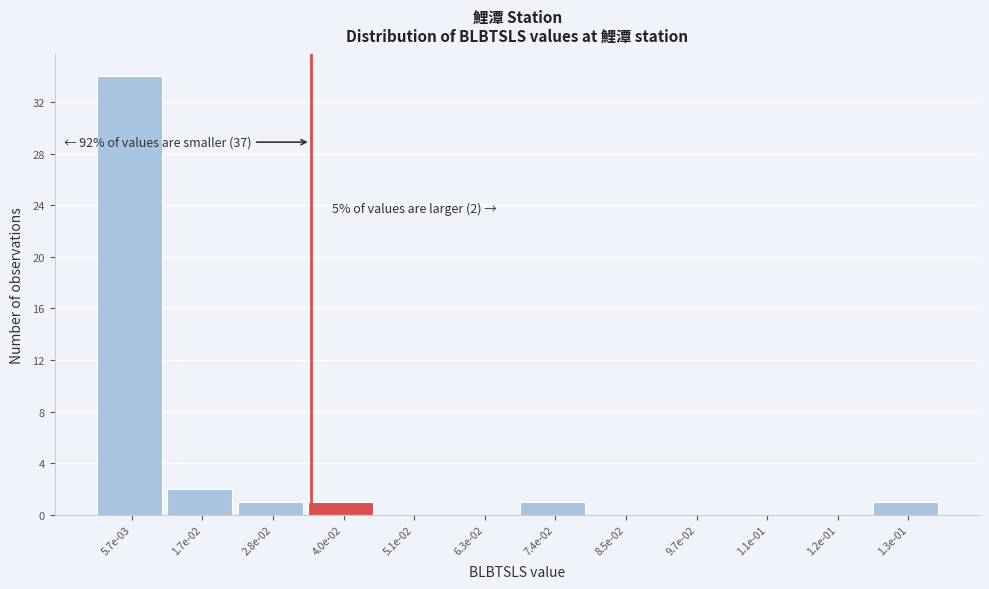

Reading left to right, transcribe all the data shown in this chart.

5.7e-03=34	1.7e-02=2	2.8e-02=1	4.0e-02=1	5.1e-02=0	6.3e-02=0	7.4e-02=1	8.5e-02=0	9.7e-02=0	1.1e-01=0	1.2e-01=0	1.3e-01=1